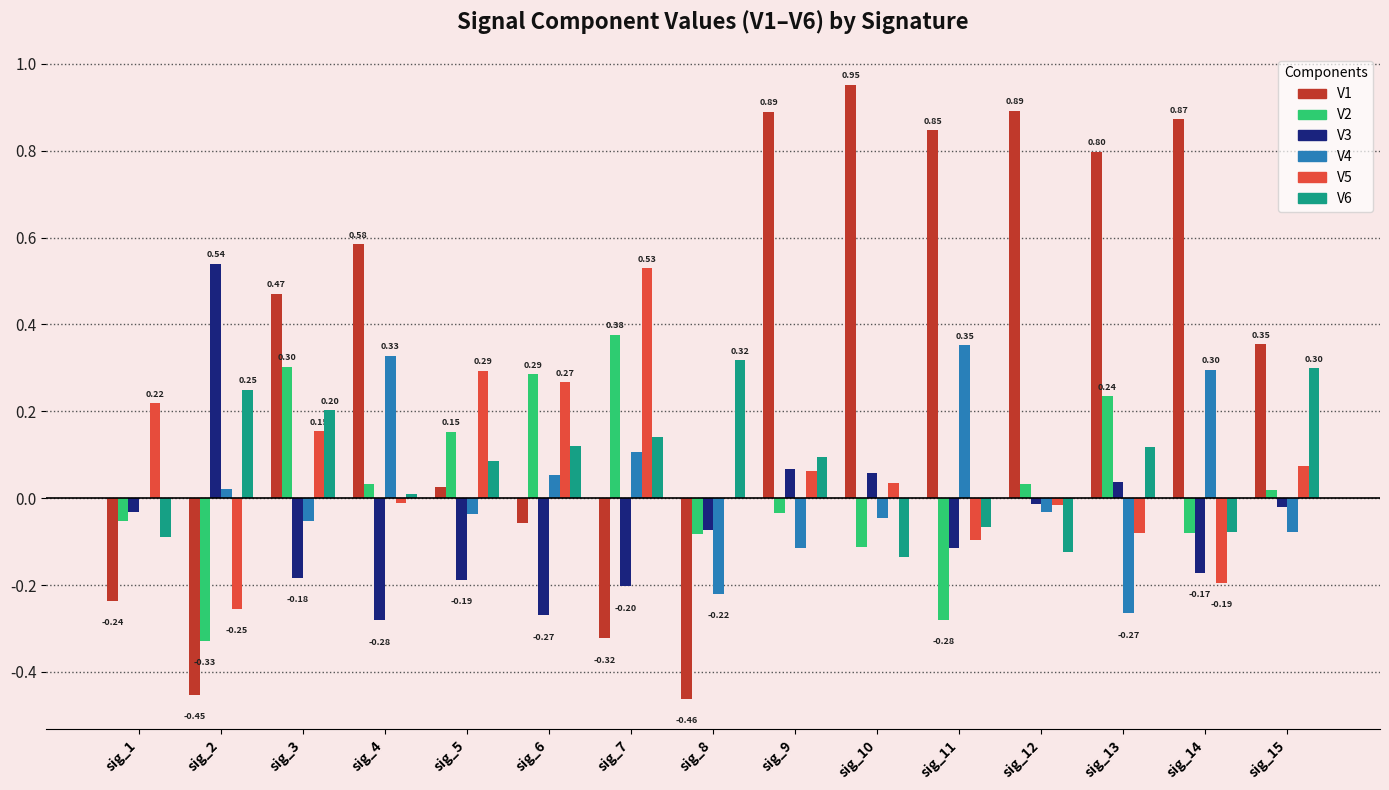

How many categories are shown in the chart?

15